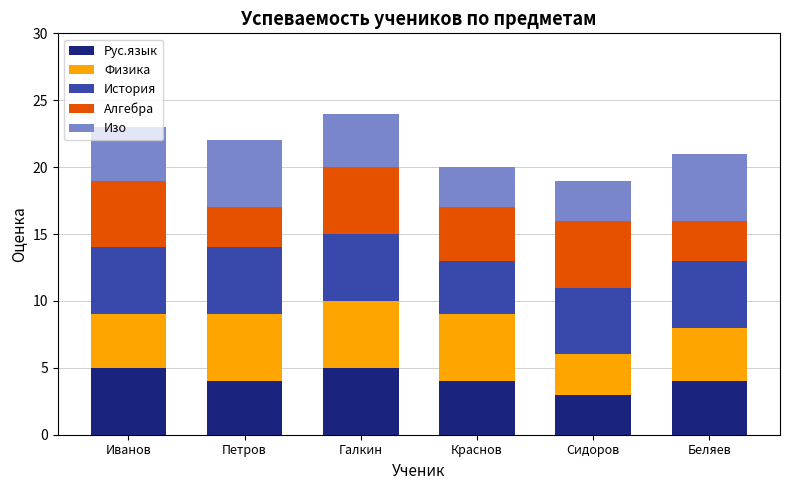

Are the bars grouped side by side (vs. stacked)?

No